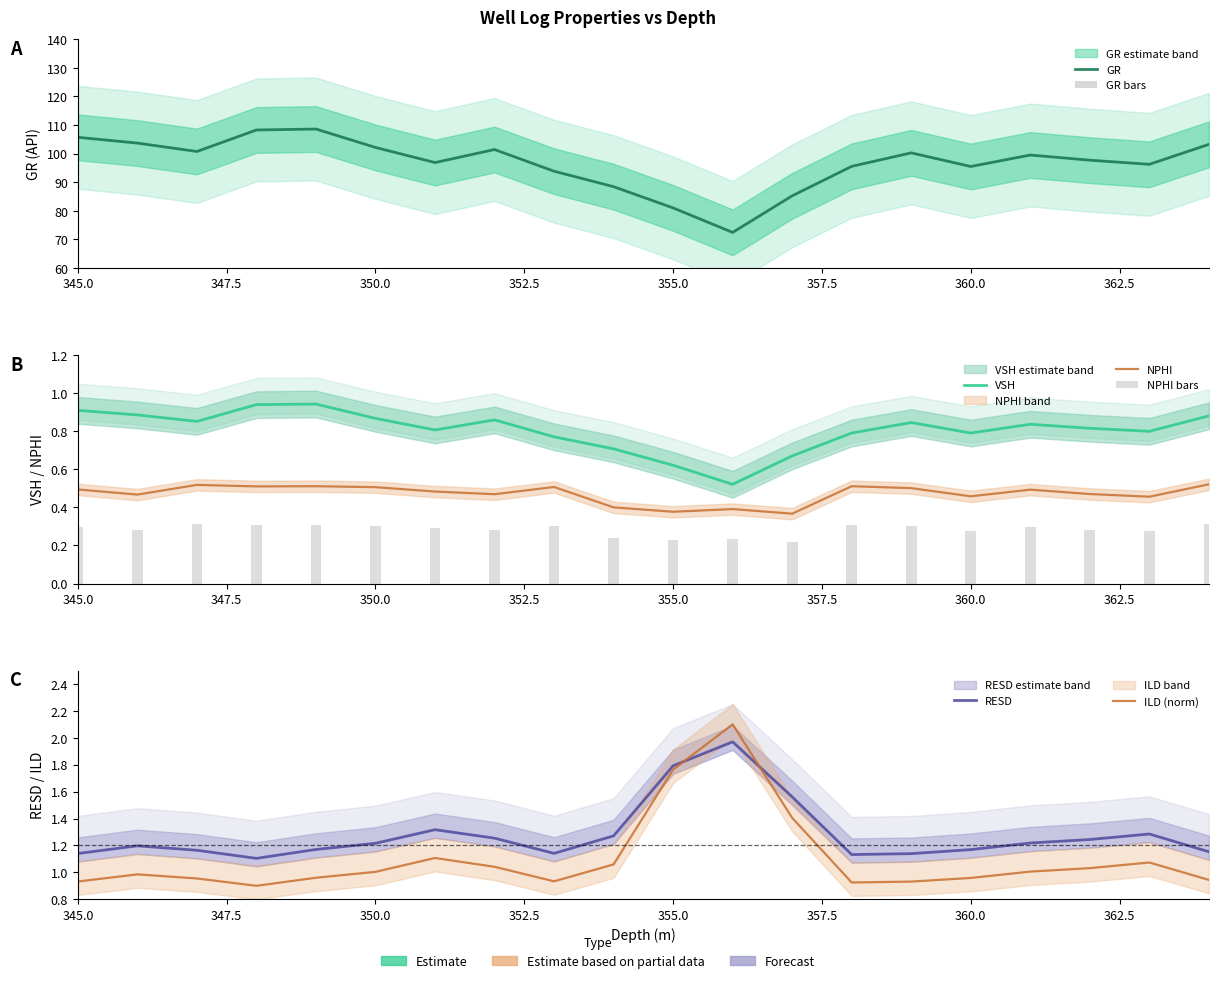

Is the value of NPHI at 346.0 greater than the value of VSH at 356.0?

No